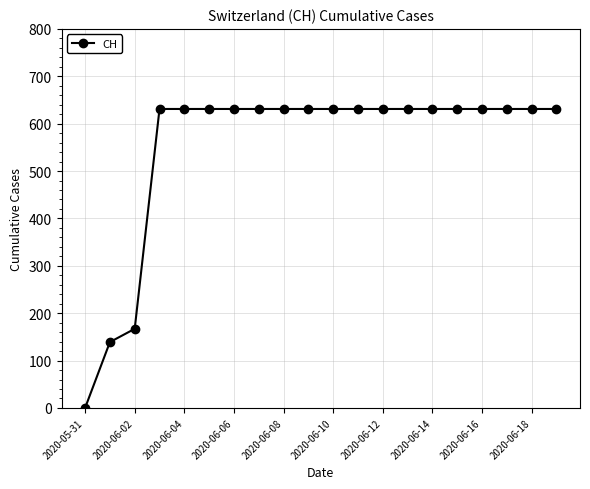

What is the difference between the maximum and minimum values?

631